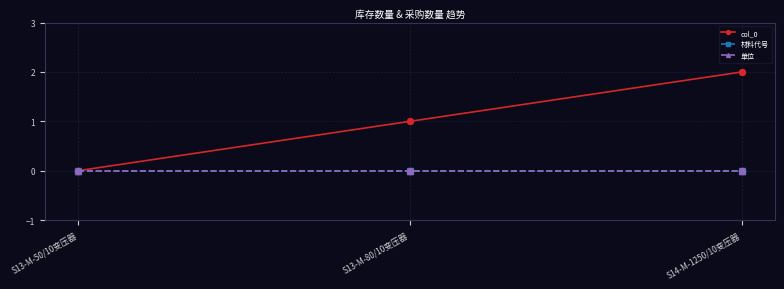

Does the chart have visible grid lines?

Yes